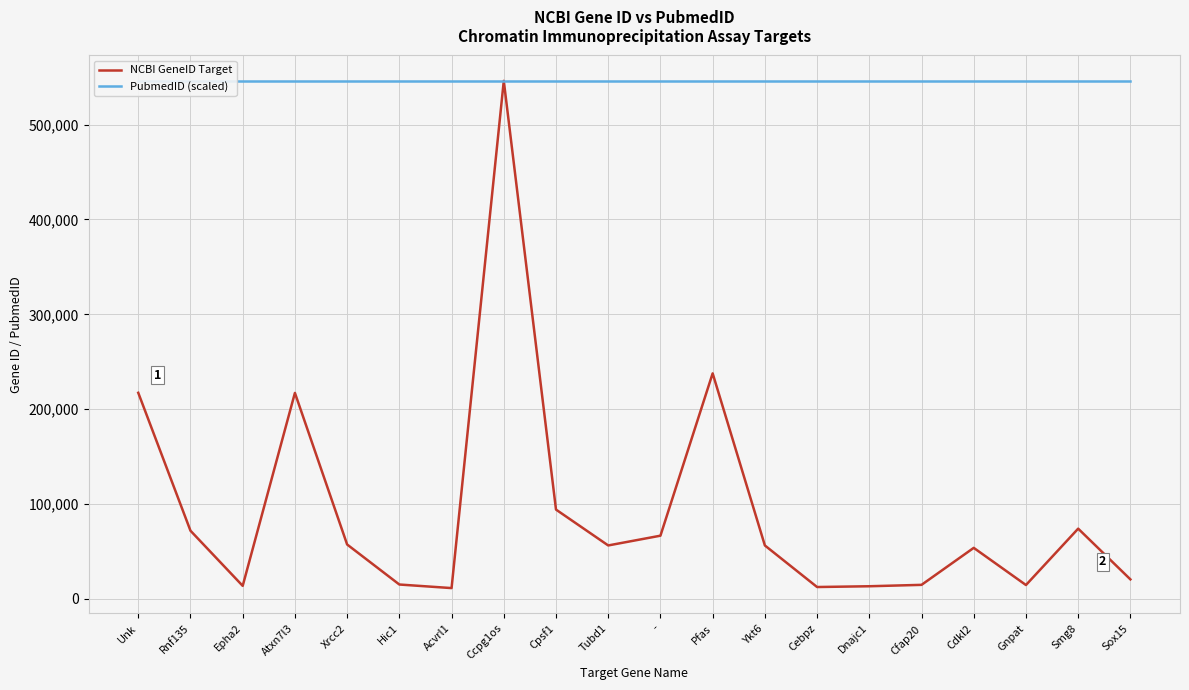

How many lines are shown in the chart?

2